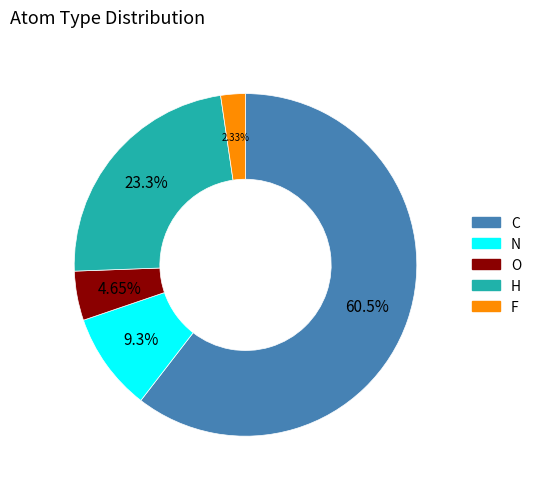

How many segments does this pie chart have?

5